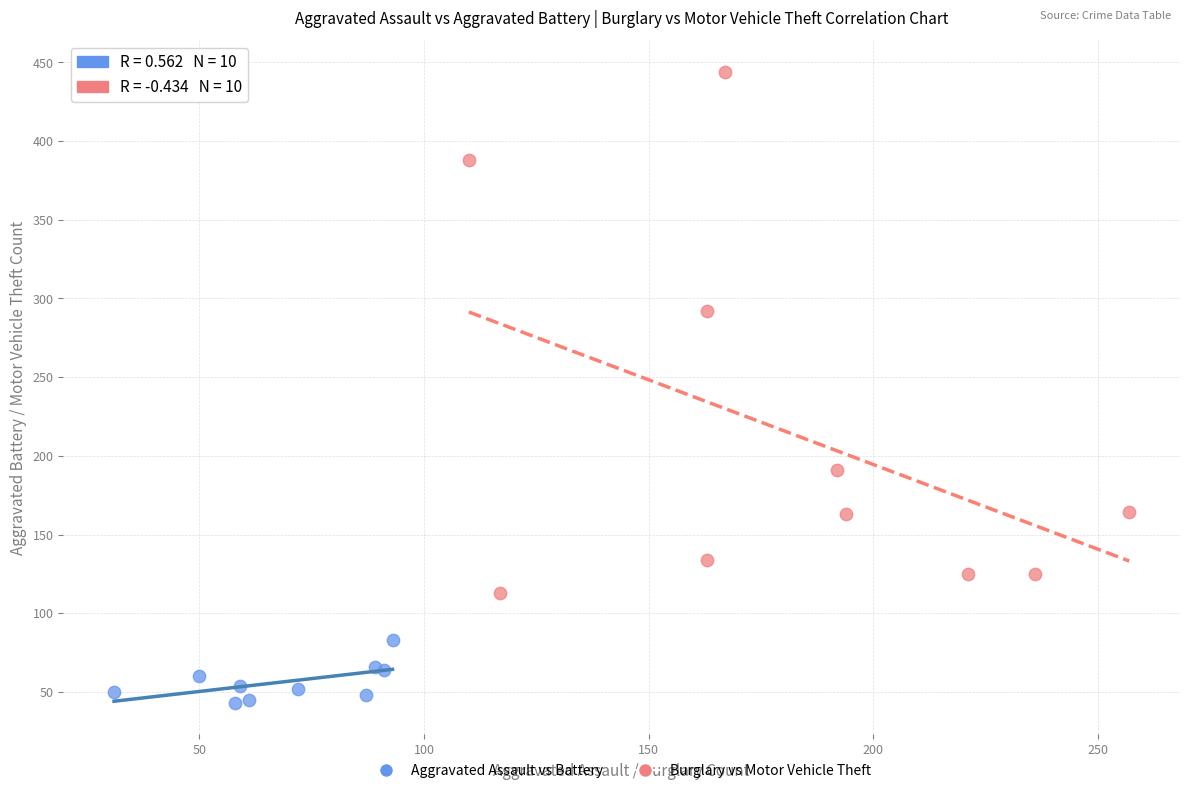

Which series reaches the minimum Y coordinate?

Aggravated Assault vs Battery